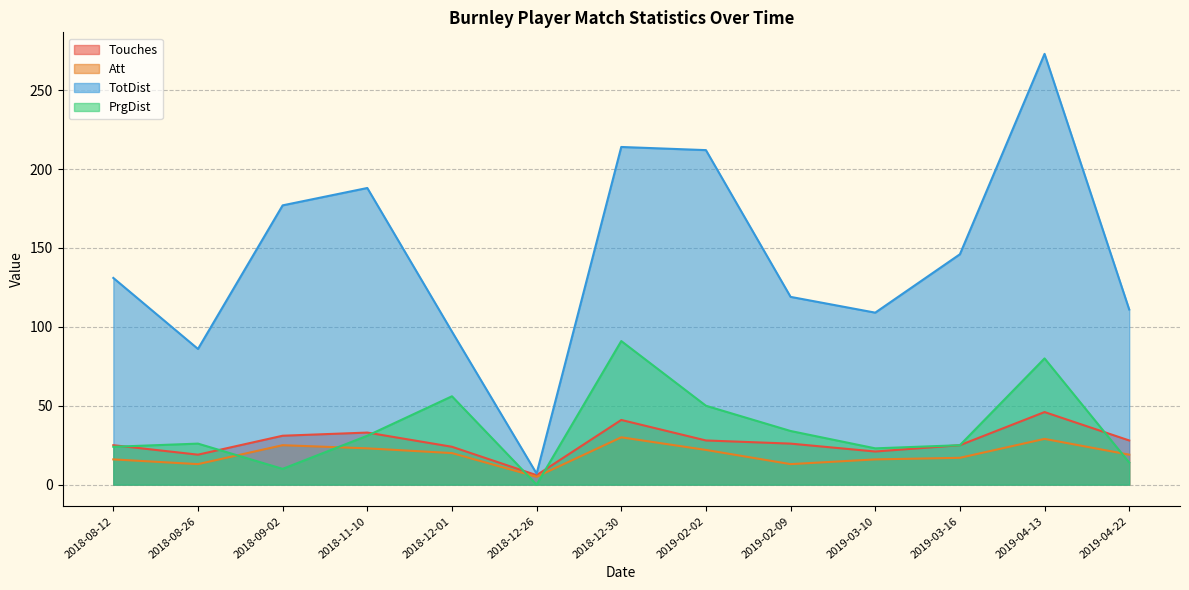

True or false: PrgDist and TotDist intersect in this chart.

False